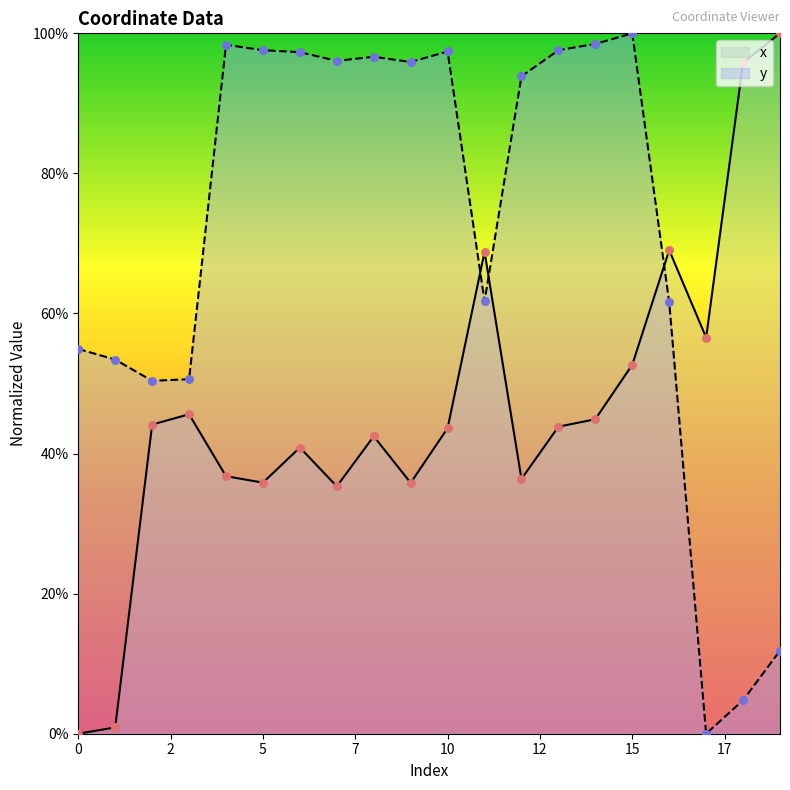

Which series reaches the maximum Y coordinate?

x